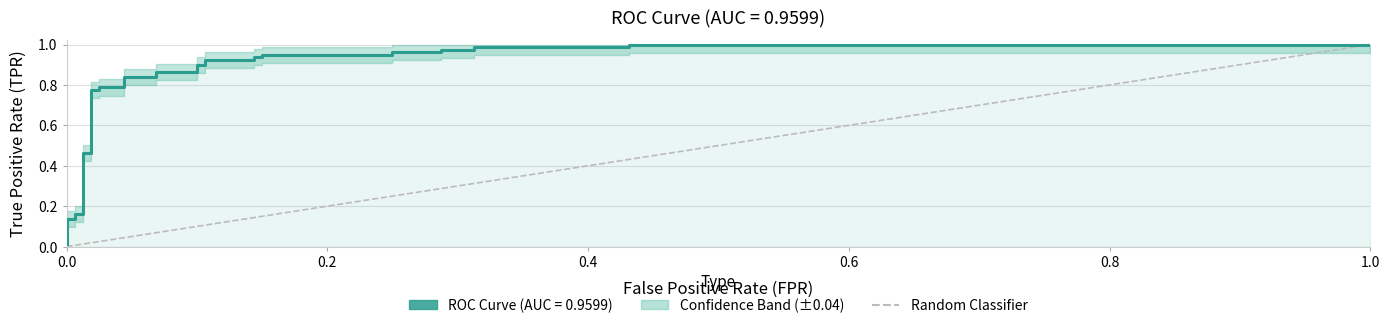

Which has a higher value, 0.0 or 1.0?

1.0